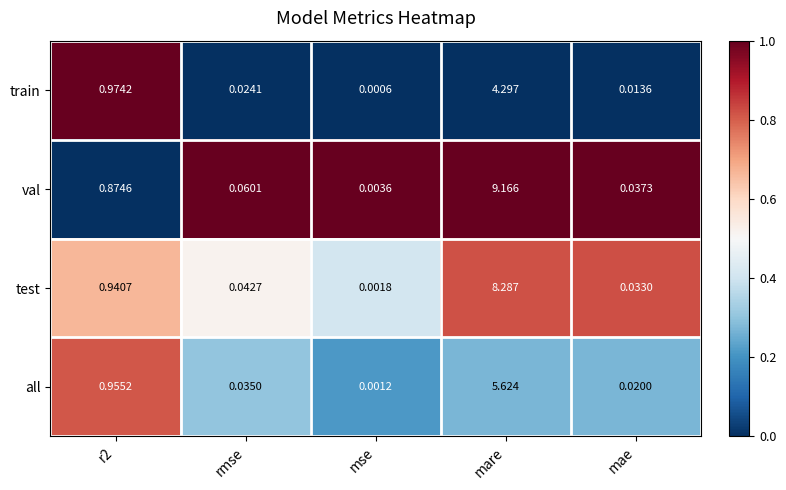

At which category does the chart reach its peak across all series?

mare